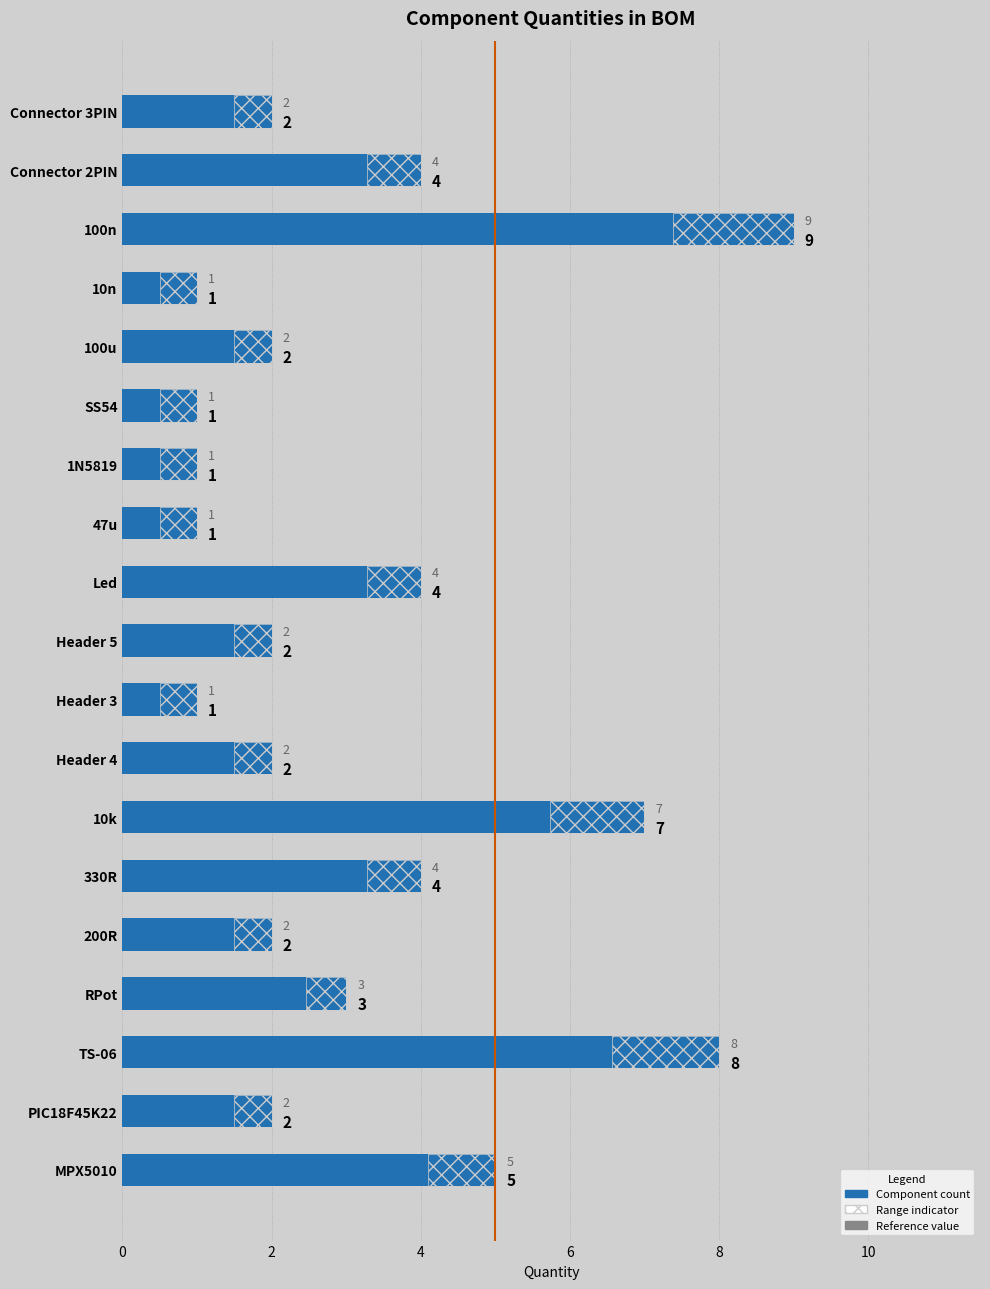

What is the difference between the maximum and minimum values?

8